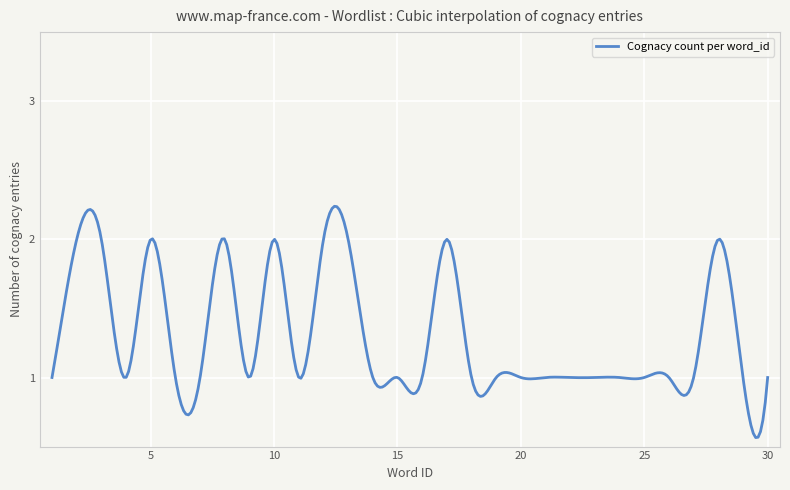

What is the maximum value shown in the chart?

2